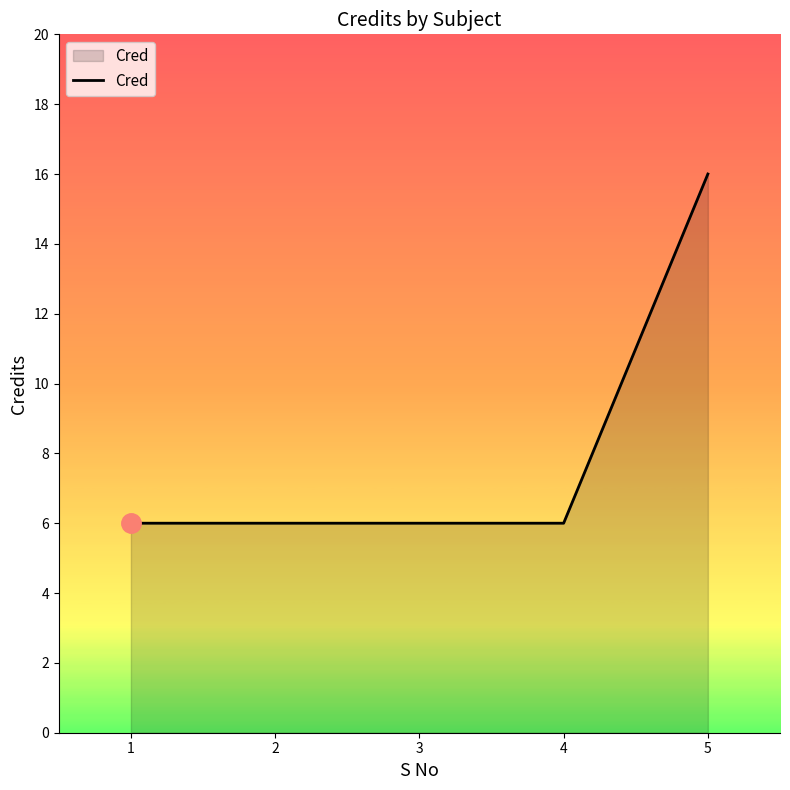

Approximately how many times larger is the value at 2 compared to 3?

1.0